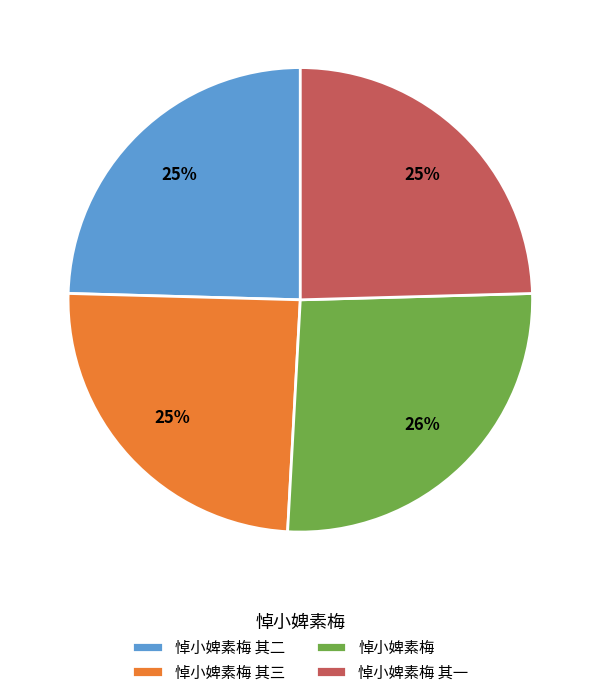

True or false: 悼小婢素梅 其三 accounts for 25% of the total.

True